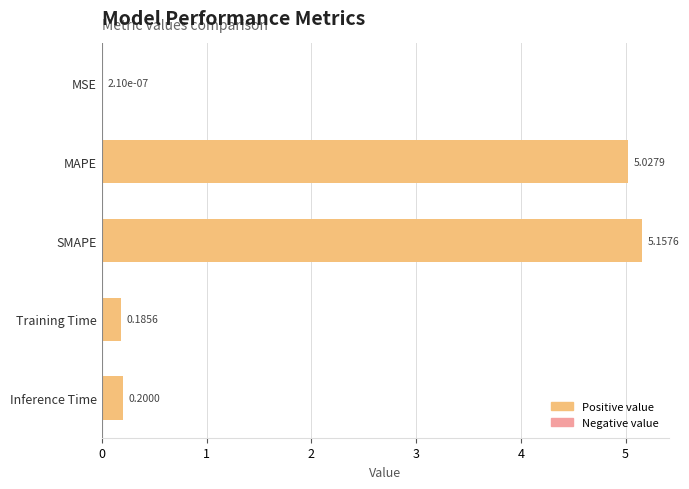

Which category has the highest value across all series?

SMAPE